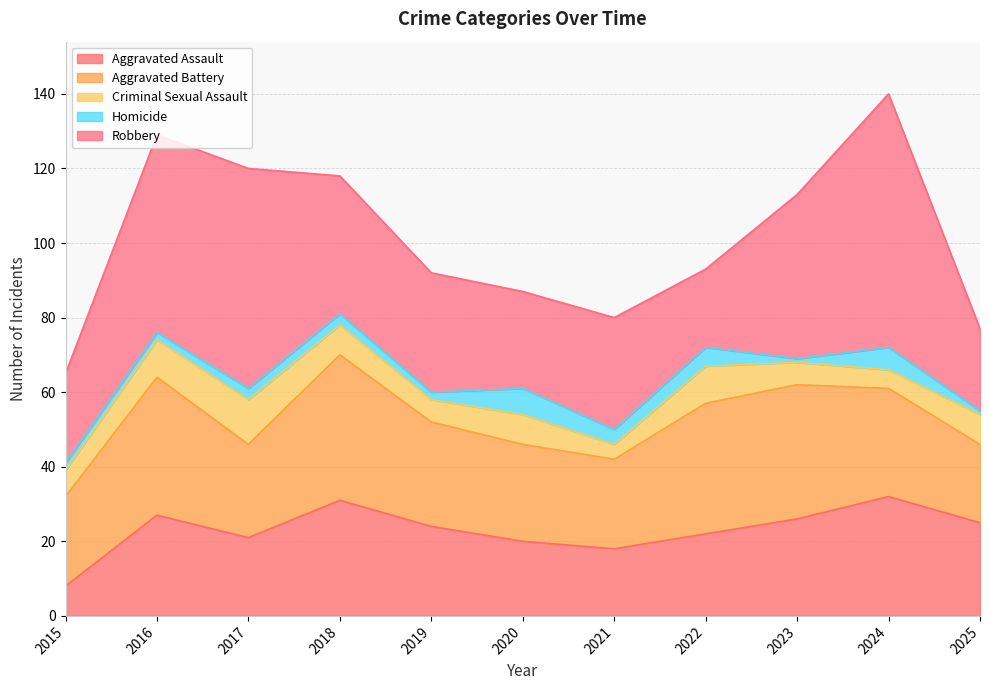

At which label does Aggravated Assault reach its peak?

2024